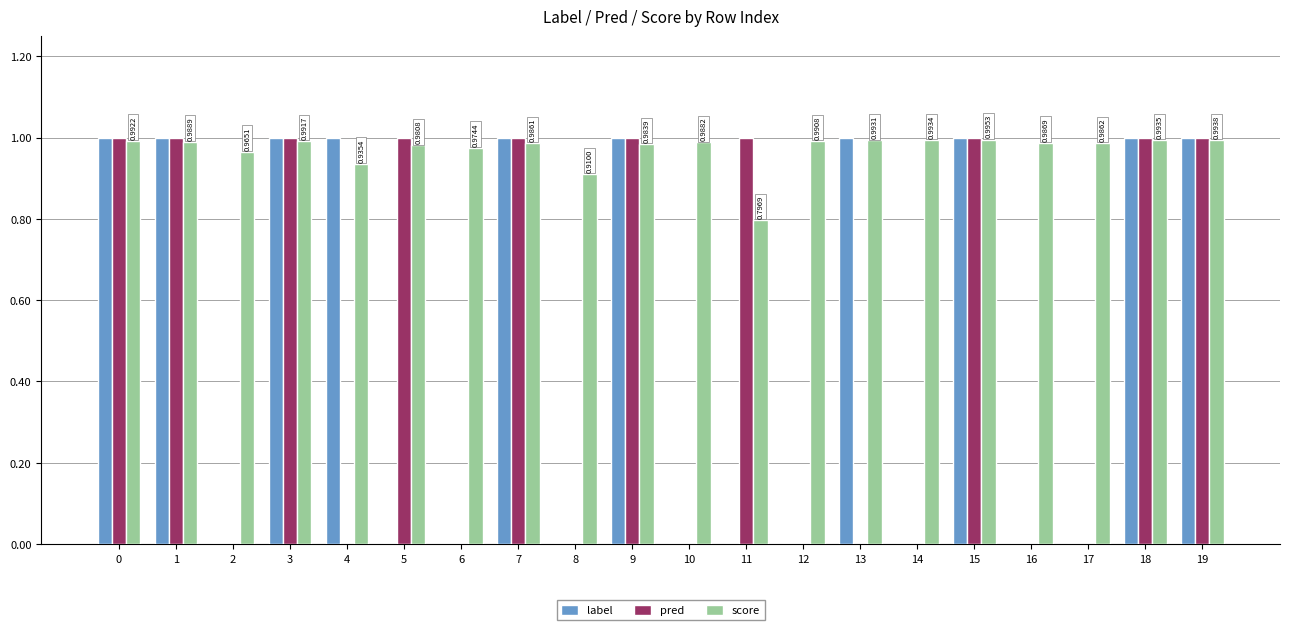

Is the value of pred at 13 greater than the value of score at 12?

No